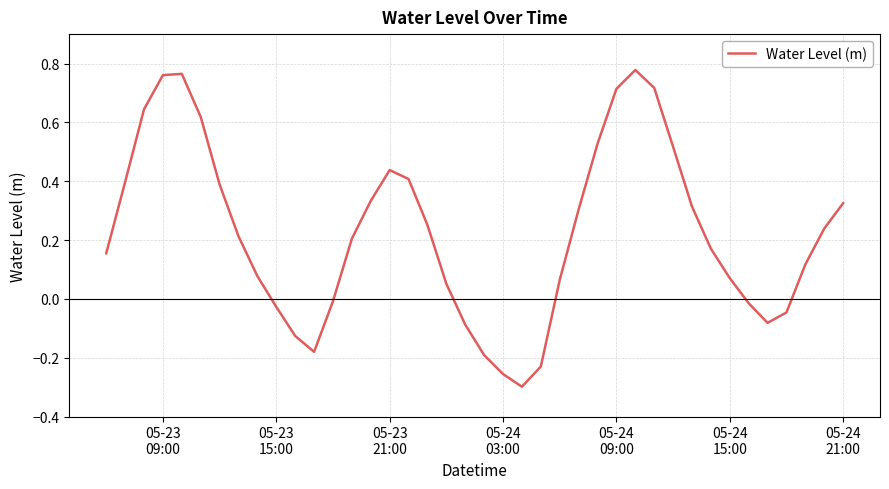

What is the difference between the maximum and minimum values?

1.1